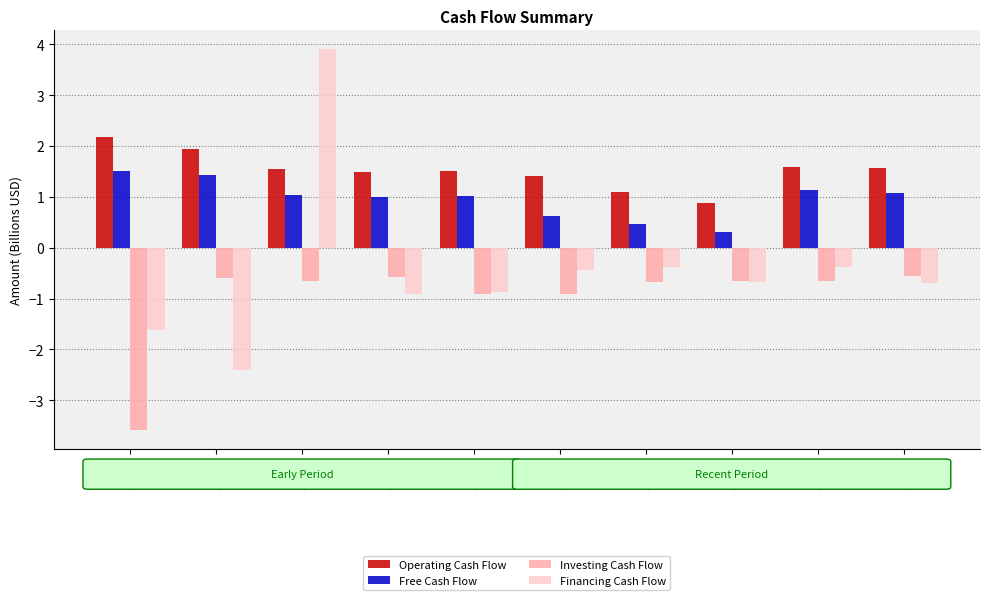

Is the value of Free Cash Flow at 2013 greater than the value of Investing Cash Flow at 2014?

Yes